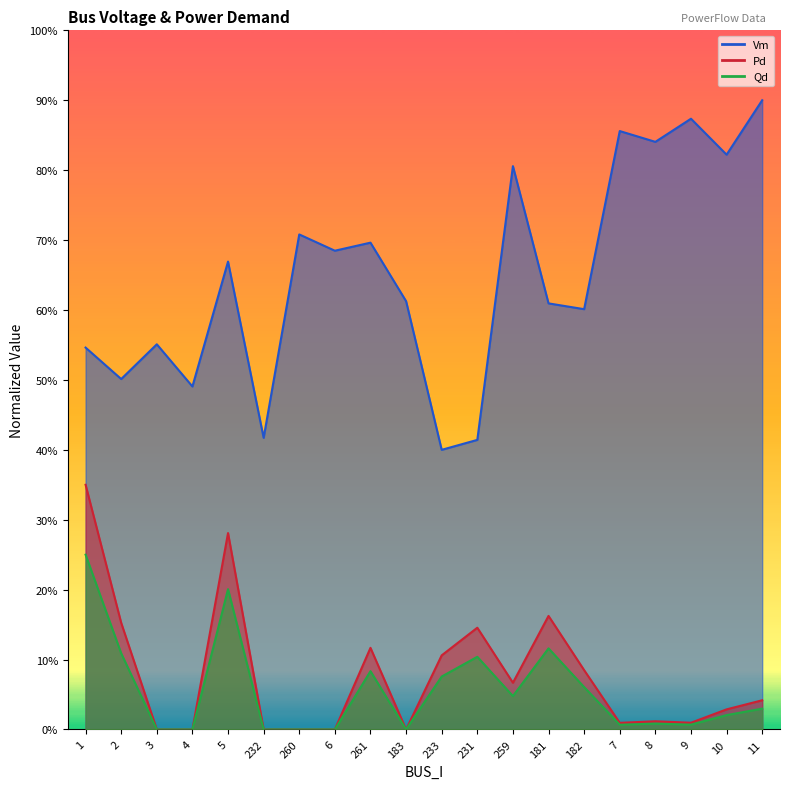

Reading left to right, list all the values displayed in this chart.

Vm: 1=0.5	2=0.5	3=0.6	4=0.5	5=0.7	232=0.4	260=0.7	6=0.7	261=0.7	183=0.6	233=0.4	231=0.4	259=0.8	181=0.6	182=0.6	7=0.9	8=0.8	9=0.9	10=0.8	11=0.9
Pd: 1=0.2	2=0.1	3=0.0	4=0.0	5=0.2	232=0.0	260=0.0	6=0.0	261=0.1	183=0.0	233=0.1	231=0.1	259=0.0	181=0.1	182=0.1	7=0.0	8=0.0	9=0.0	10=0.0	11=0.0
Qd: 1=0.3	2=0.2	3=0.0	4=0.0	5=0.3	232=0.0	260=0.0	6=0.0	261=0.1	183=0.0	233=0.1	231=0.1	259=0.1	181=0.2	182=0.1	7=0.0	8=0.0	9=0.0	10=0.0	11=0.0